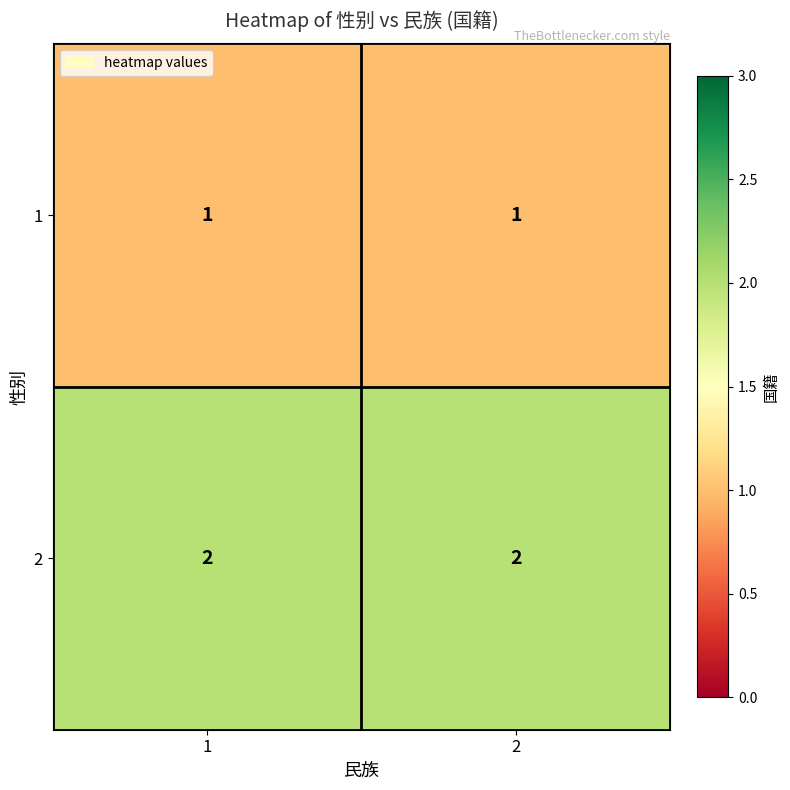

The value of 1 at 2 is 0. True or false?

False